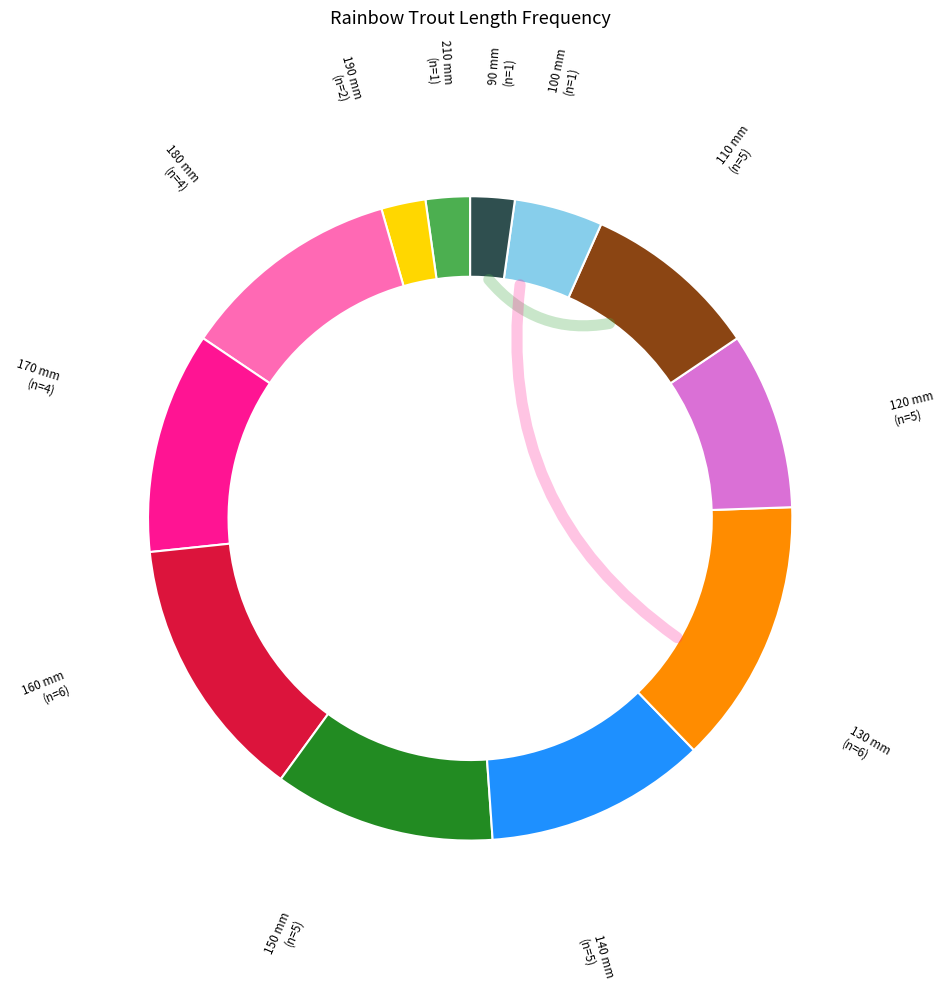

Combined, do 140 and 270 account for over 50%?

No